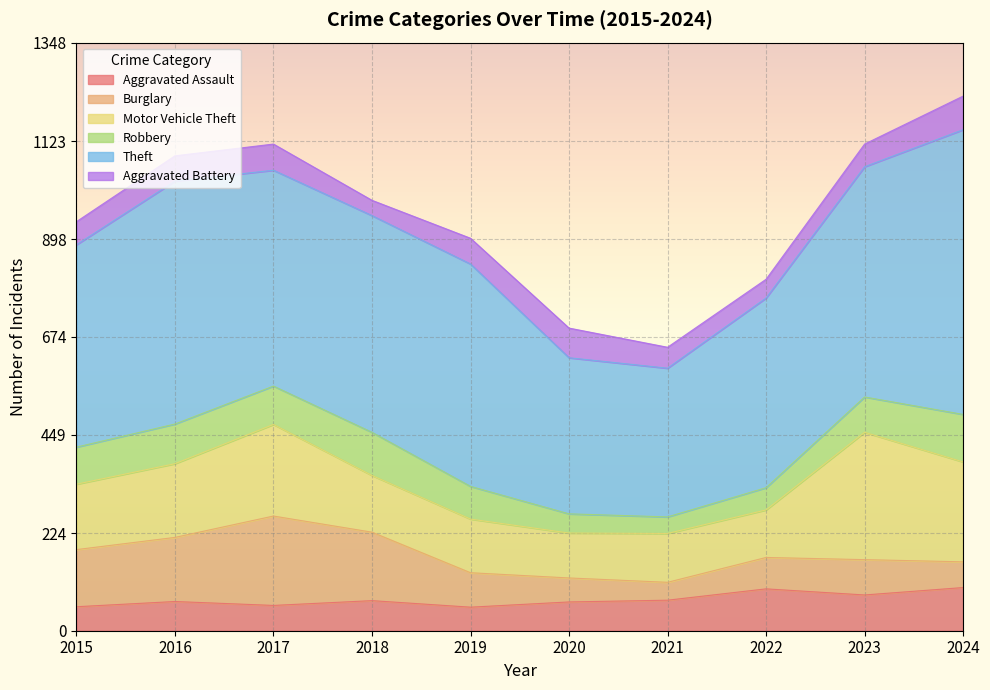

What is the smallest value displayed?

35